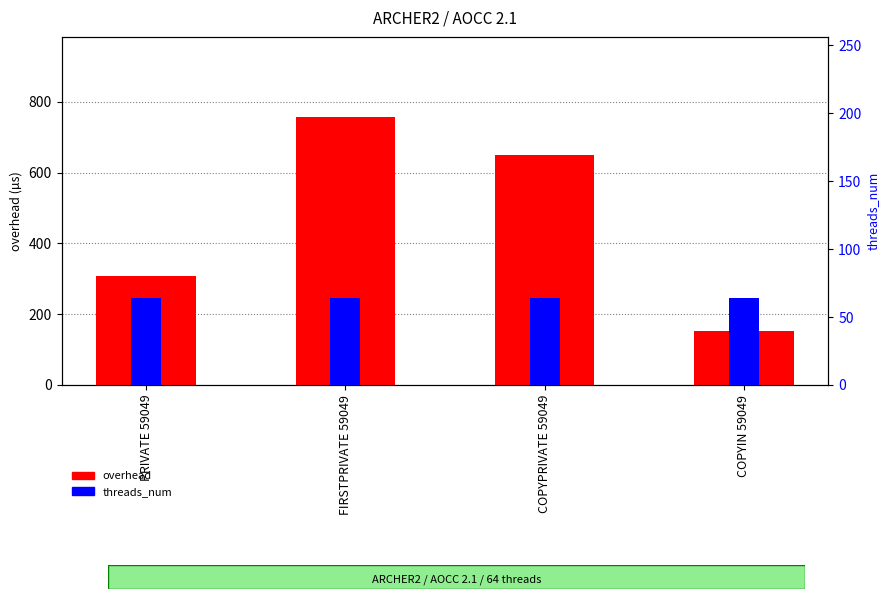

The value of threads_num at COPYPRIVATE 59049 is 15.2. True or false?

False